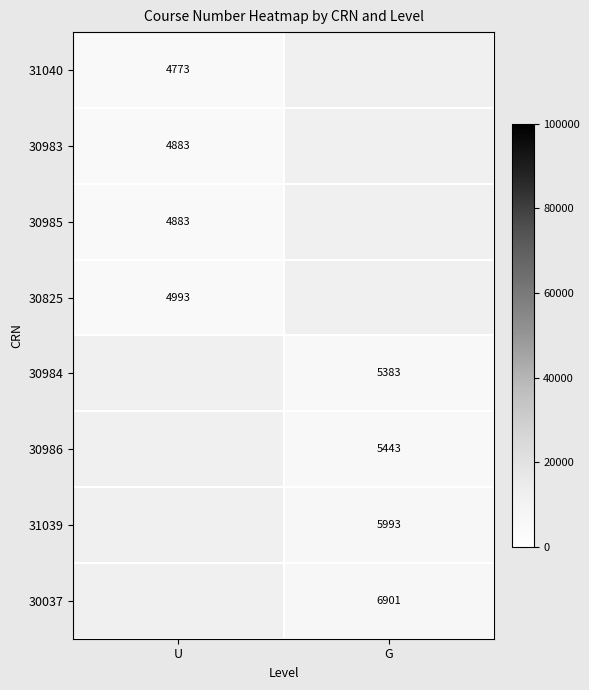

True or false: 30984 has a value of 5383 at G.

True